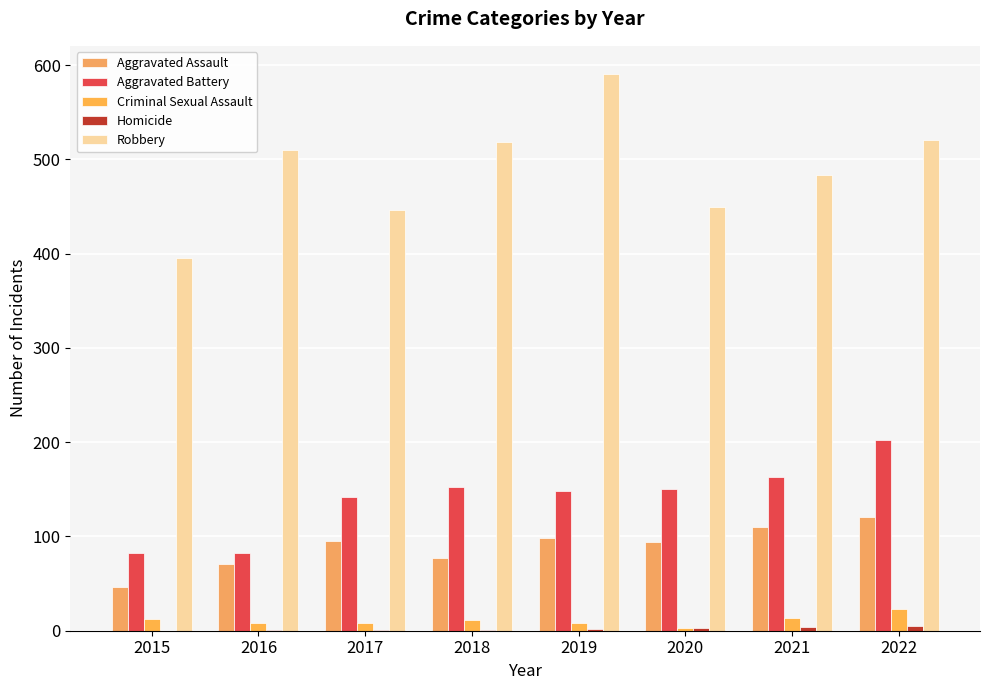

At which label does Aggravated Battery reach its minimum?

2015